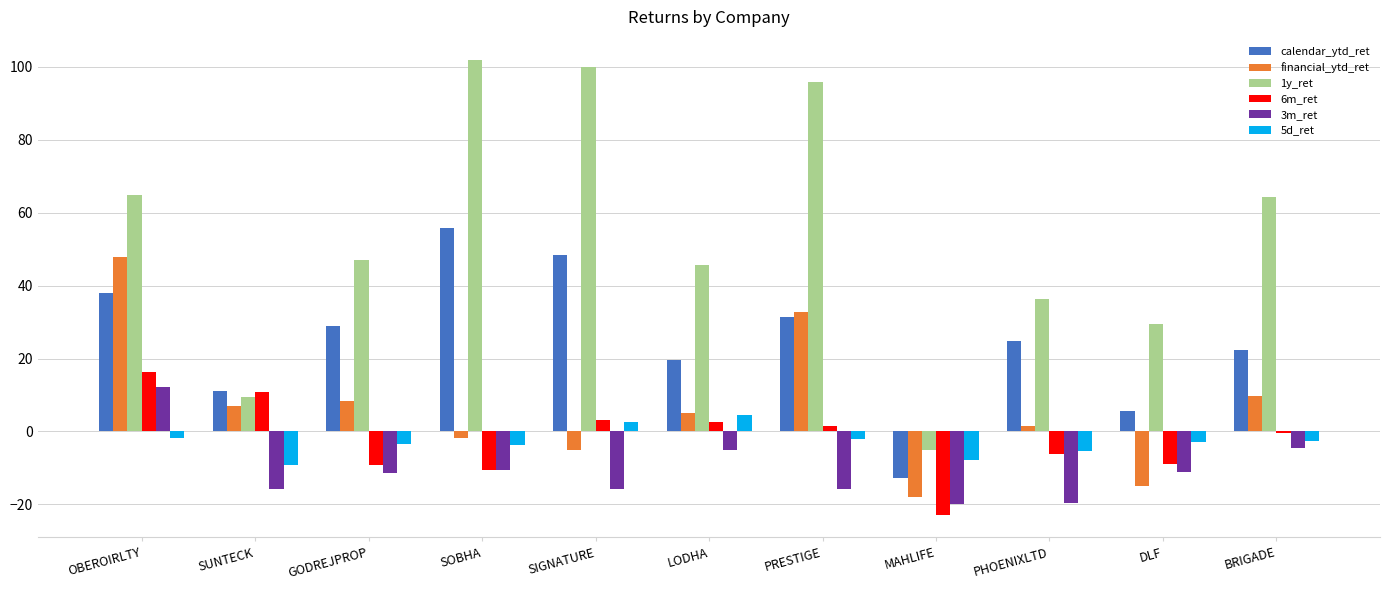

What is the approximate value of 3m_ret at SUNTECK?

-15.7